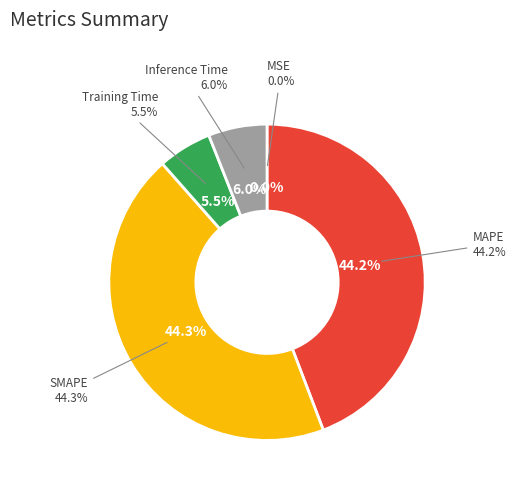

Which has a higher value, SMAPE or Training Time?

SMAPE